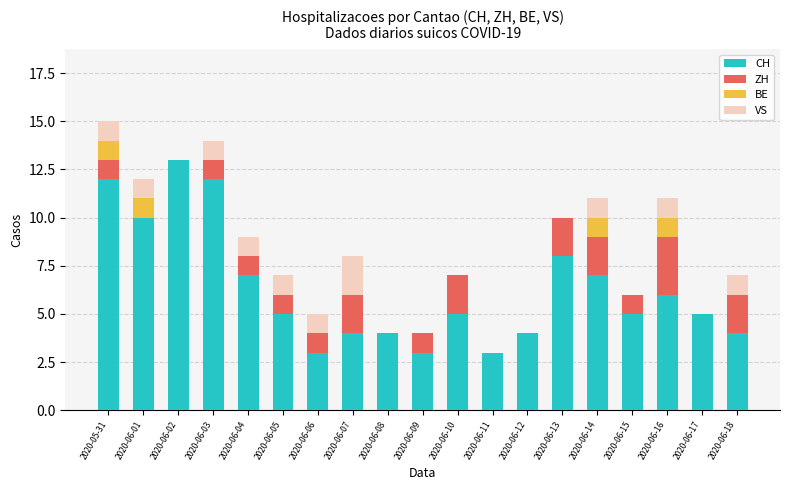

How many categories are shown in the chart?

19